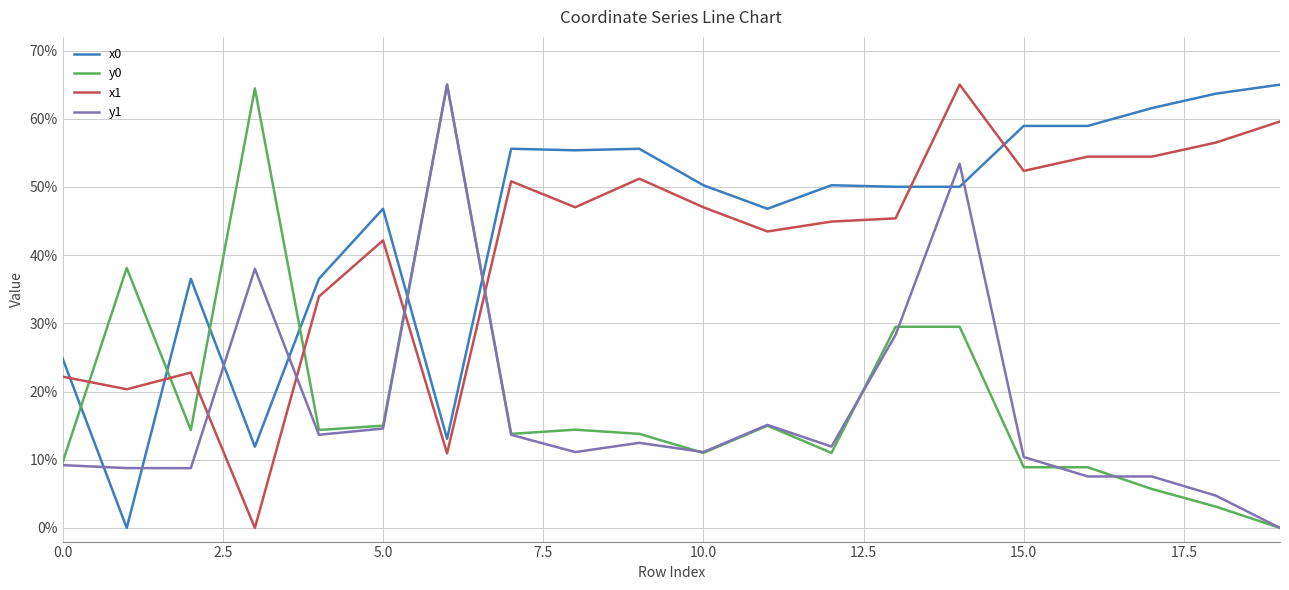

What is the difference between the maximum and minimum values in the x1 series?

65.0